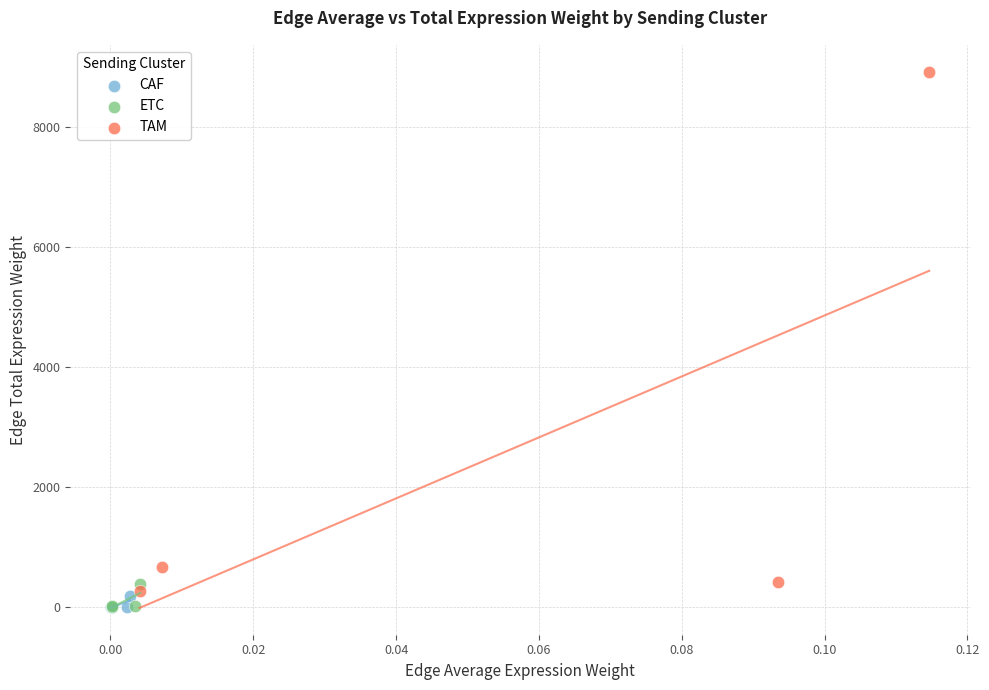

Which series has the widest spread of Y values?

TAM